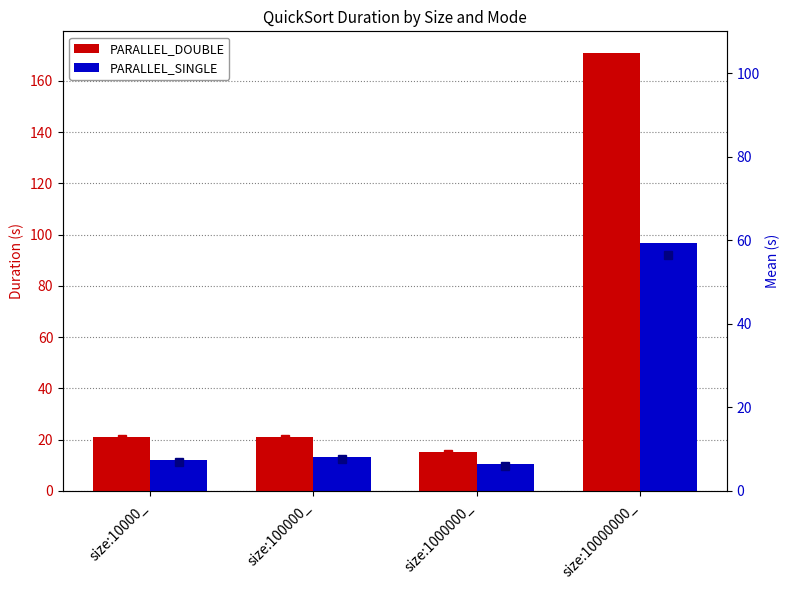

Which series changed the most between size:1000000_ and size:10000000_?

PARALLEL_DOUBLE